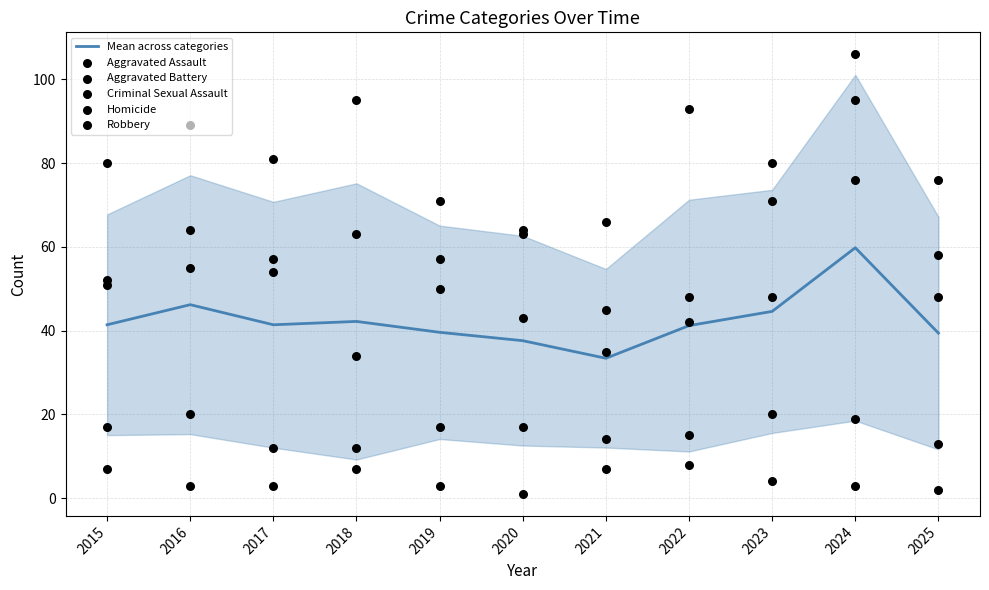

Which series reaches the maximum Y coordinate?

Robbery